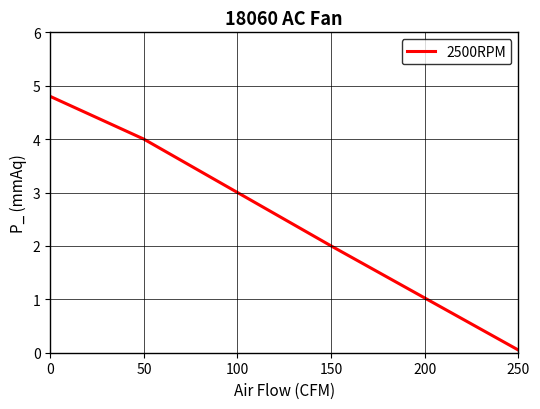

What is the change in value from 100 to 150?

-1.0